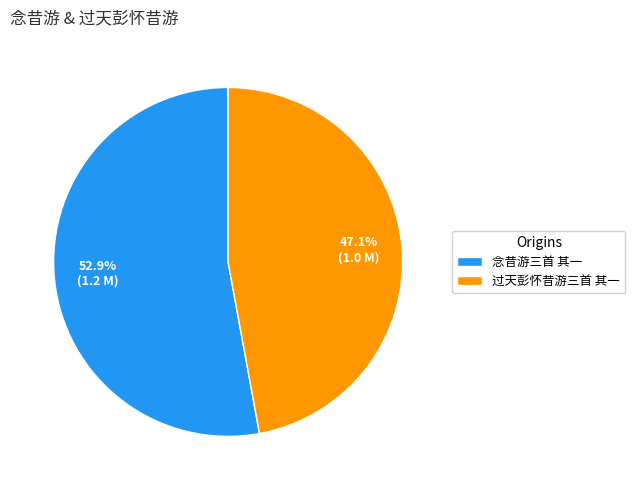

Count the number of slices in the pie.

2